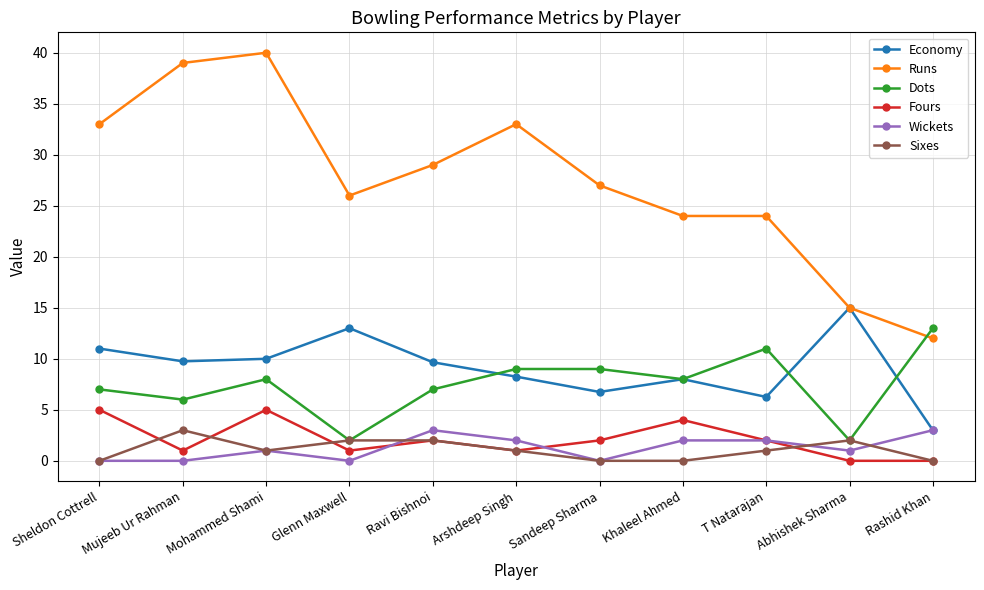

Which category has the highest value across all series?

Mohammed Shami